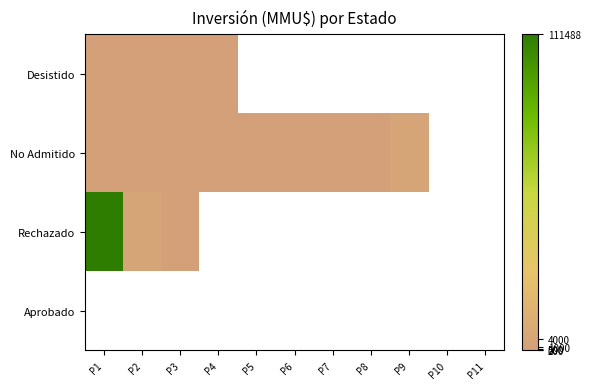

How many values in Rechazado are above zero?

3